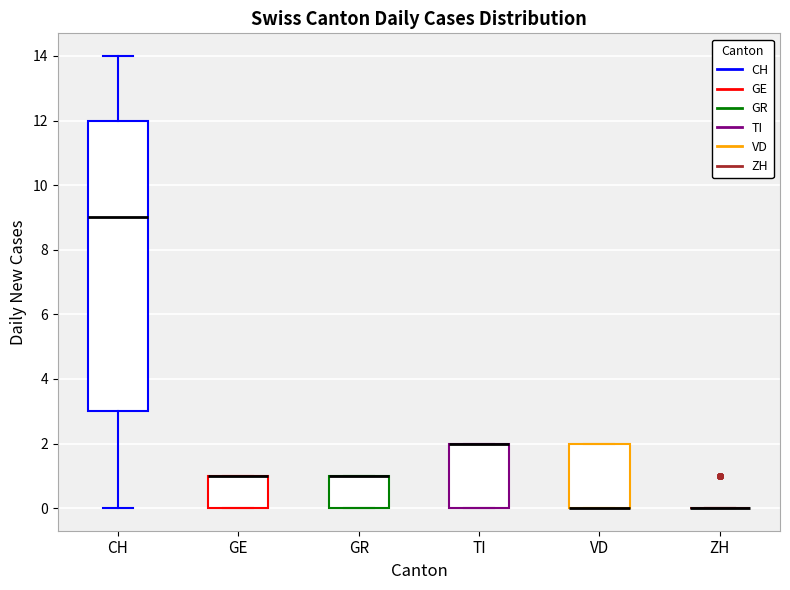

Reading left to right, transcribe this box plot: for each box, give where its median line is, the range the box spans, and where its two whiskers end, as read against the y-axis. The values are not printed on the chart, so give them approximately, as read against the axis.

CH: median 9, box 3 to 12, whiskers 0 to 14
GE: median 1 (drawn on the box's upper edge), box 0 to 1, whiskers 0 to 1
GR: median 1 (drawn on the box's upper edge), box 0 to 1, whiskers 0 to 1
TI: median 2 (drawn on the box's upper edge), box 0 to 2, whiskers 0 to 2
VD: median 0 (drawn on the box's lower edge), box 0 to 2, whiskers 0 to 2
ZH: box collapsed to a line at 0, whiskers 0 to 0